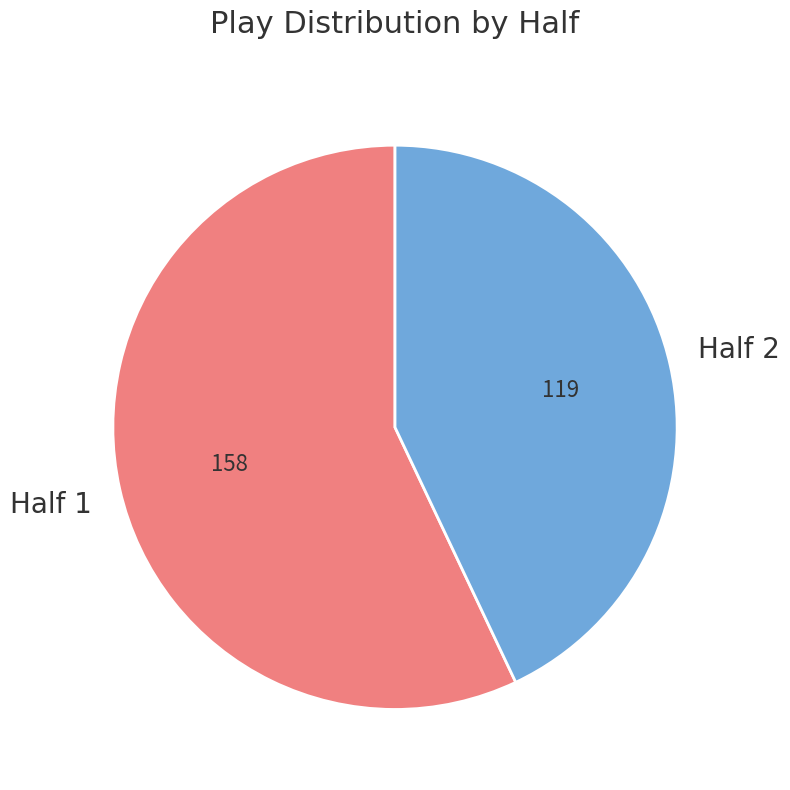

Which category has the biggest portion of the pie?

Half 1